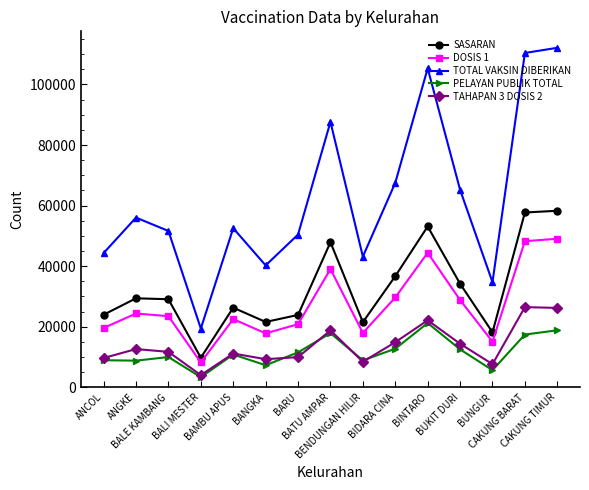

At which category does SASARAN reach its first local valley?

BALI MESTER